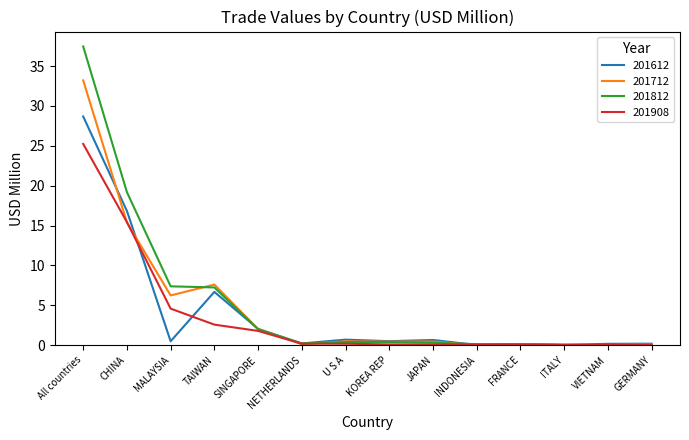

Count the number of categories in the chart.

14